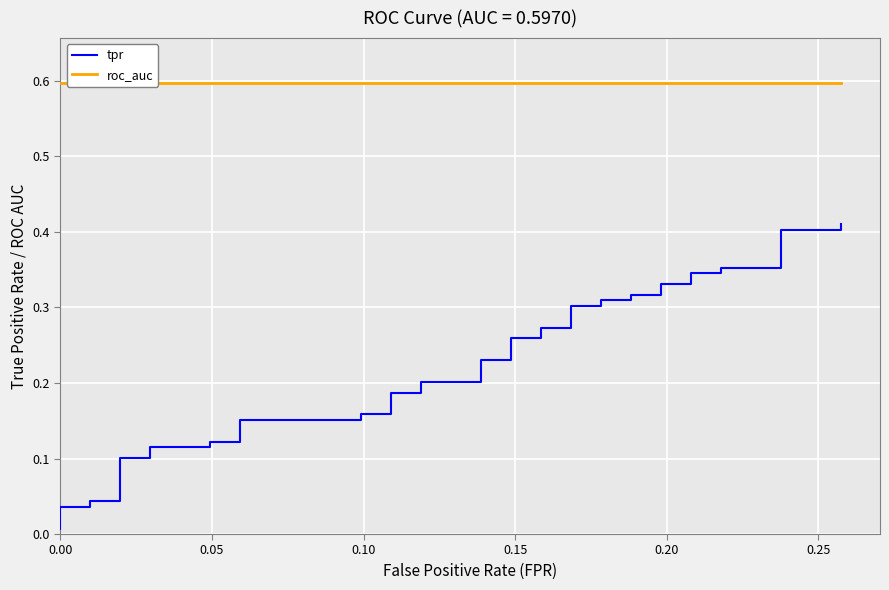

Count the number of categories in the chart.

40